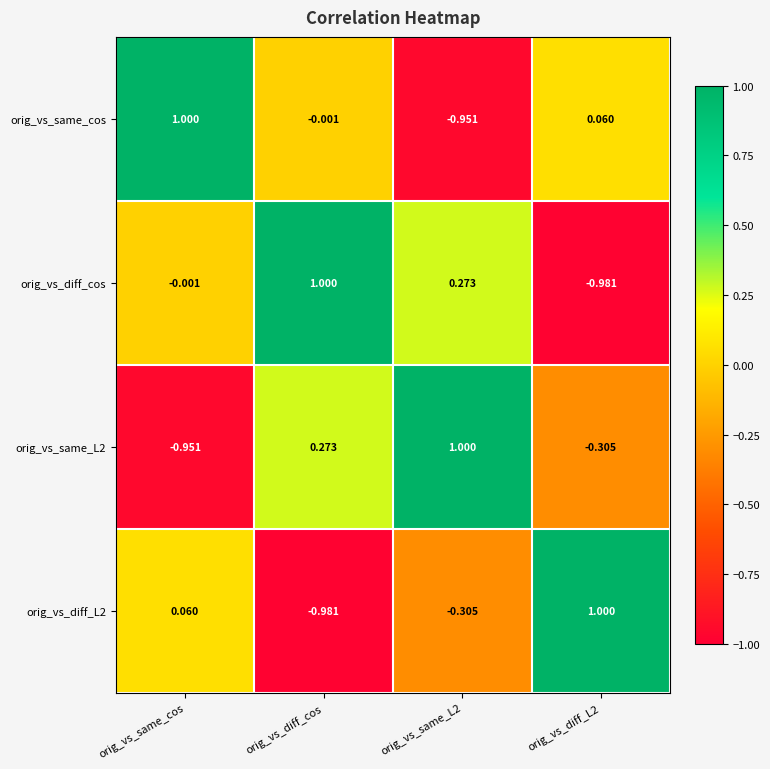

How many distinct data groups are displayed?

4